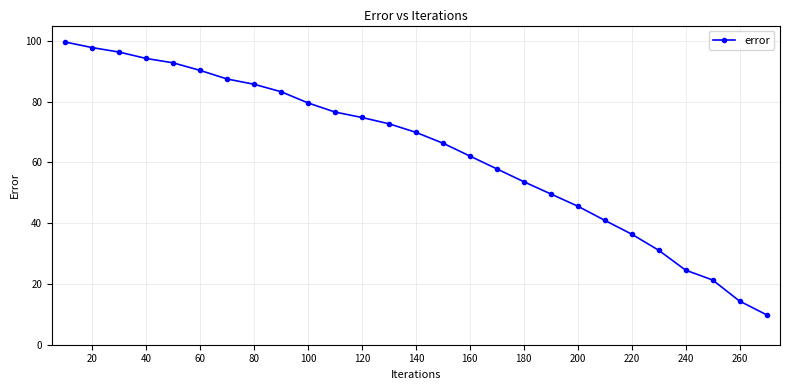

What is the maximum value shown in the chart?

99.6